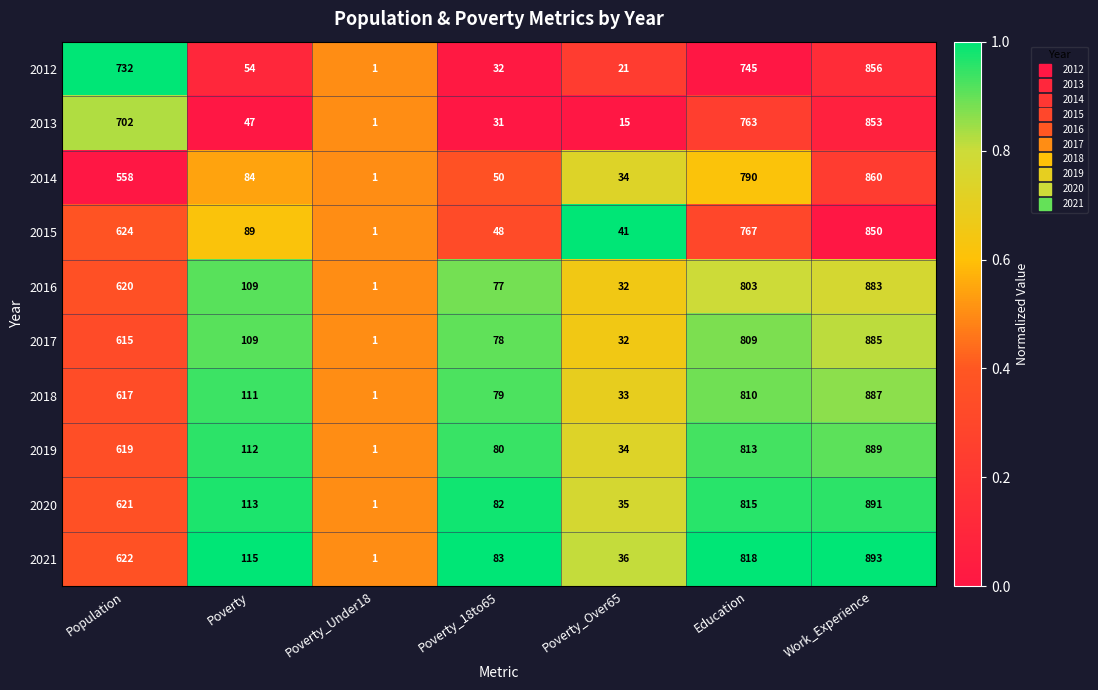

Which category has the lowest value across all series?

Poverty_Under18